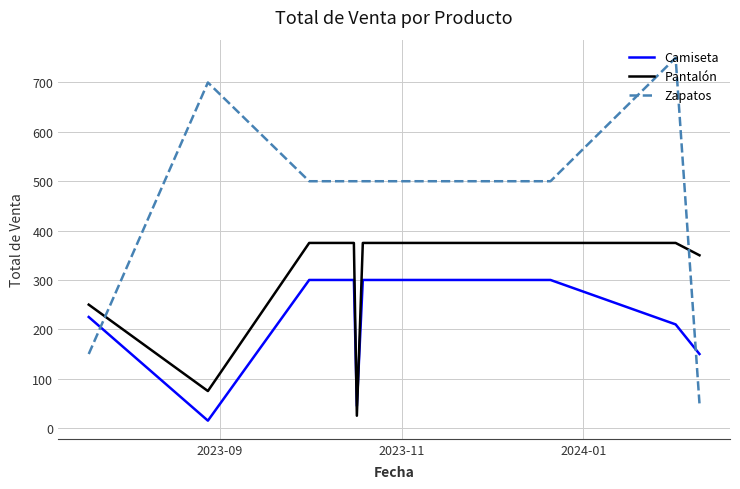

Rank the series by their average value, from lowest to highest.

Camiseta, Pantalón, Zapatos